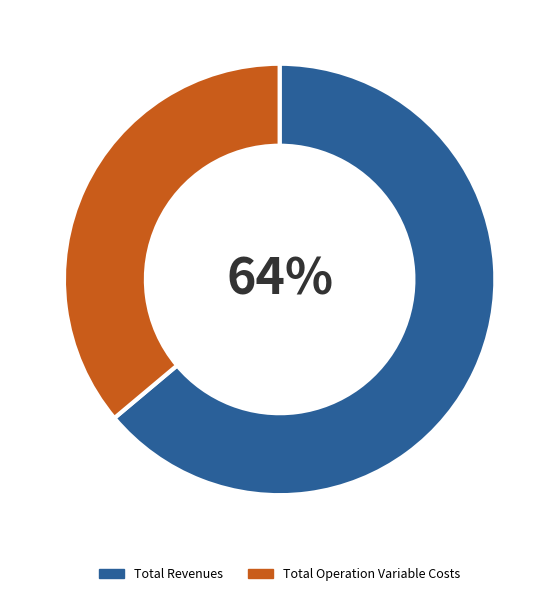

Which category has the biggest portion of the pie?

Total Revenues